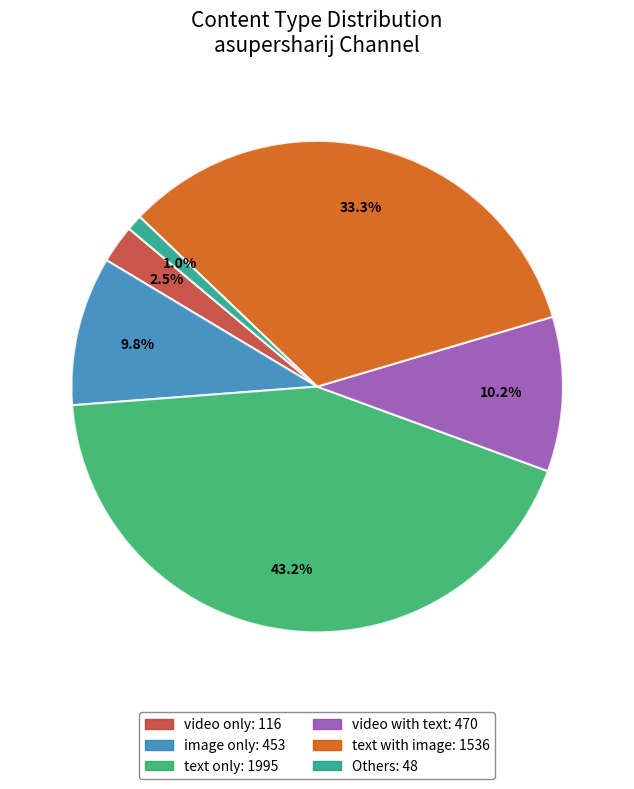

Does any single category account for the majority?

No